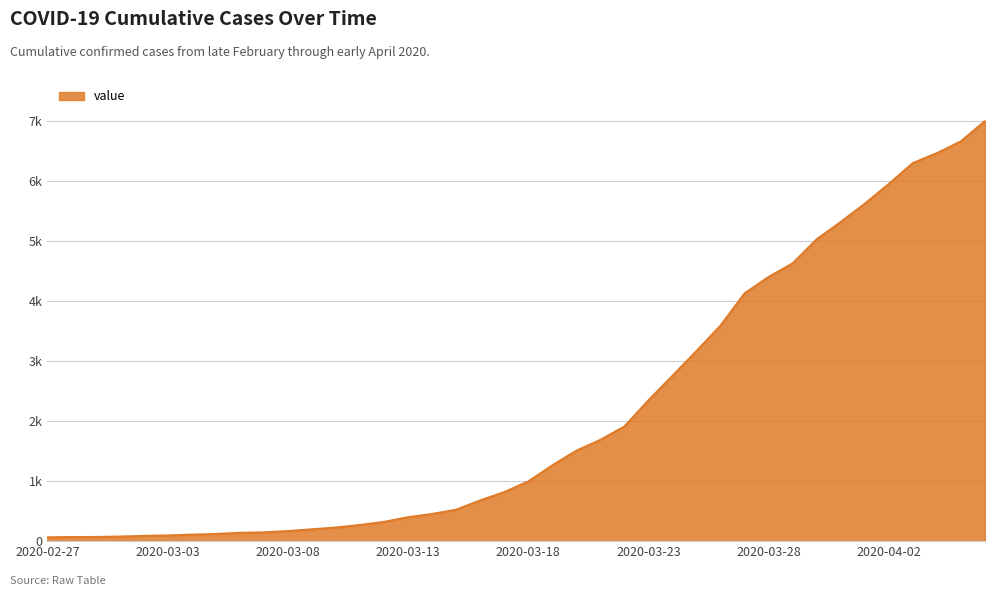

Rank the categories by value from lowest to highest.

2020-02-27, 2020-02-28, 2020-02-29, 2020-03-01, 2020-03-02, 2020-03-03, 2020-03-04, 2020-03-05, 2020-03-06, 2020-03-07, 2020-03-08, 2020-03-09, 2020-03-10, 2020-03-11, 2020-03-12, 2020-03-13, 2020-03-14, 2020-03-15, 2020-03-16, 2020-03-17, 2020-03-18, 2020-03-19, 2020-03-20, 2020-03-21, 2020-03-22, 2020-03-23, 2020-03-24, 2020-03-25, 2020-03-26, 2020-03-27, 2020-03-28, 2020-03-29, 2020-03-30, 2020-03-31, 2020-04-01, 2020-04-02, 2020-04-03, 2020-04-04, 2020-04-05, 2020-04-06